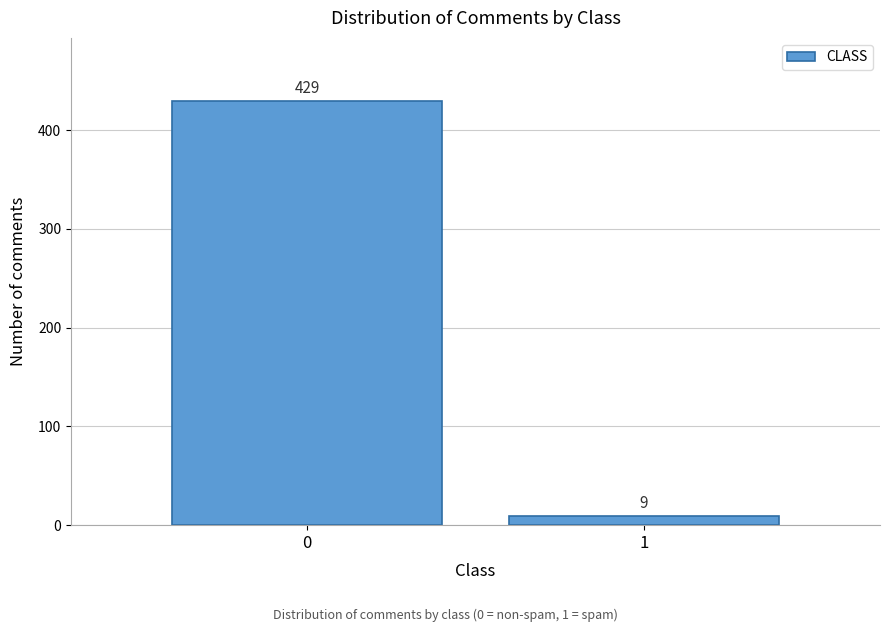

Reading right to left, transcribe all the data shown in this chart.

9	429